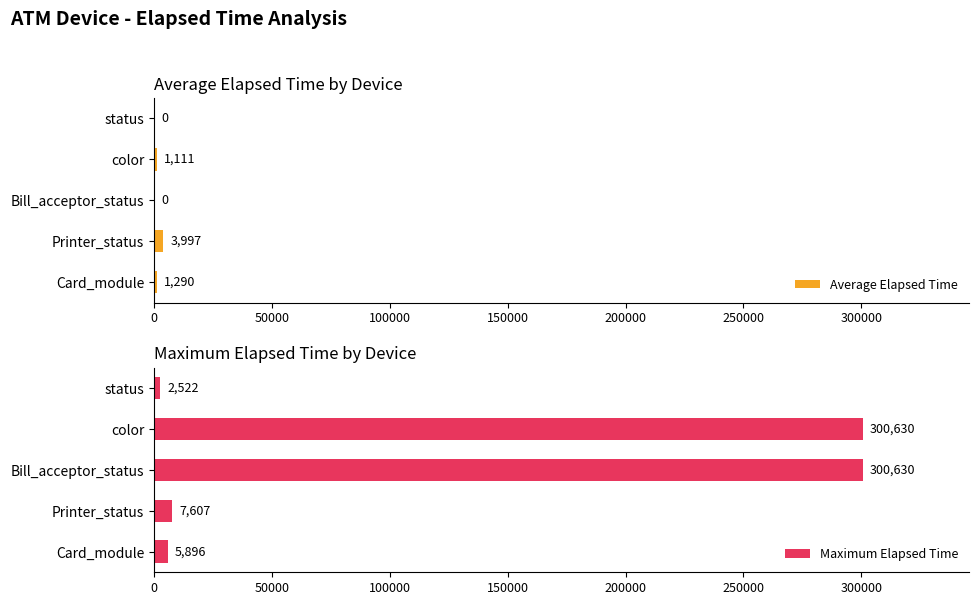

Is it true that Maximum Elapsed Time equals 515345 at Bill_acceptor_status?

False